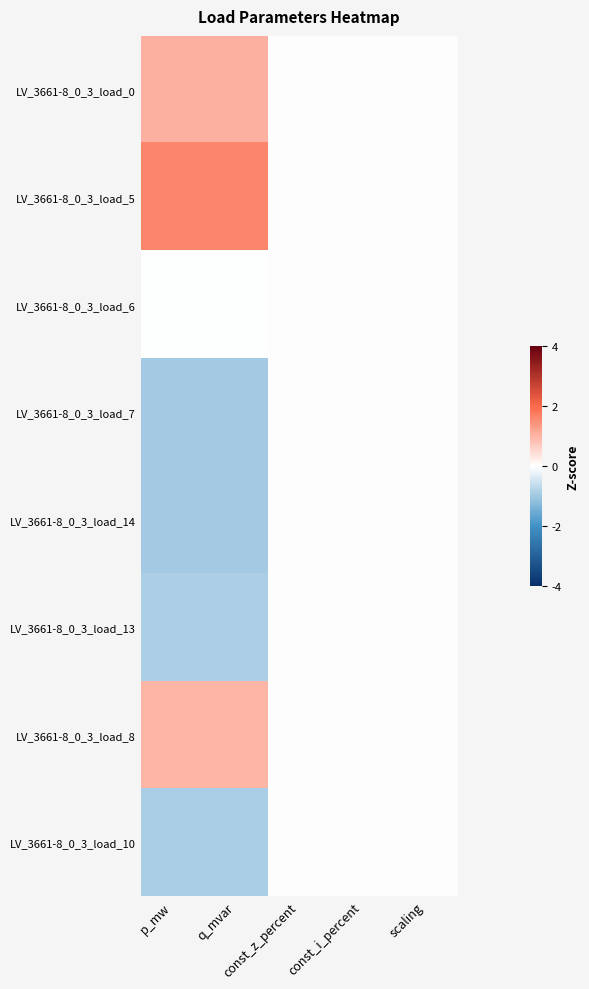

Reading left to right, extract all data points from this chart.

LV_3661-8_0_3_load_0: p_mw=1.0	q_mvar=1.0	const_z_percent=0.0	const_i_percent=0.0	scaling=0.0
LV_3661-8_0_3_load_5: p_mw=1.6	q_mvar=1.6	const_z_percent=0.0	const_i_percent=0.0	scaling=0.0
LV_3661-8_0_3_load_6: p_mw=-0.0	q_mvar=-0.0	const_z_percent=0.0	const_i_percent=0.0	scaling=0.0
LV_3661-8_0_3_load_7: p_mw=-0.9	q_mvar=-0.9	const_z_percent=0.0	const_i_percent=0.0	scaling=0.0
LV_3661-8_0_3_load_14: p_mw=-0.9	q_mvar=-0.9	const_z_percent=0.0	const_i_percent=0.0	scaling=0.0
LV_3661-8_0_3_load_13: p_mw=-0.8	q_mvar=-0.8	const_z_percent=0.0	const_i_percent=0.0	scaling=0.0
LV_3661-8_0_3_load_8: p_mw=1.0	q_mvar=1.0	const_z_percent=0.0	const_i_percent=0.0	scaling=0.0
LV_3661-8_0_3_load_10: p_mw=-0.9	q_mvar=-0.9	const_z_percent=0.0	const_i_percent=0.0	scaling=0.0